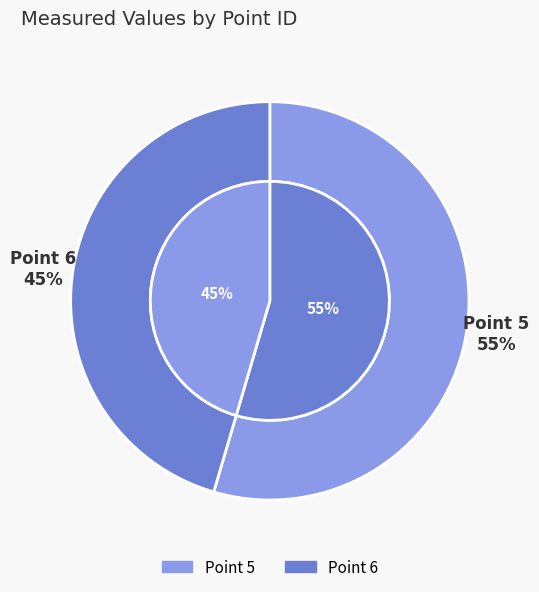

How many segments does this pie chart have?

2